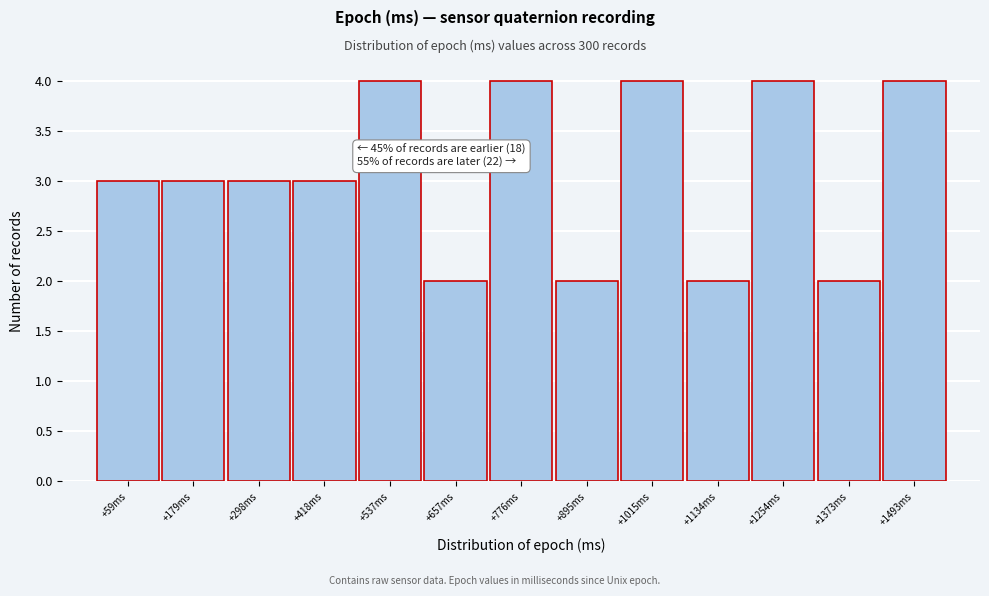

Reading left to right, transcribe all the data shown in this chart.

+59ms=3	+179ms=3	+298ms=3	+418ms=3	+537ms=4	+657ms=2	+776ms=4	+895ms=2	+1015ms=4	+1134ms=2	+1254ms=4	+1373ms=2	+1493ms=4